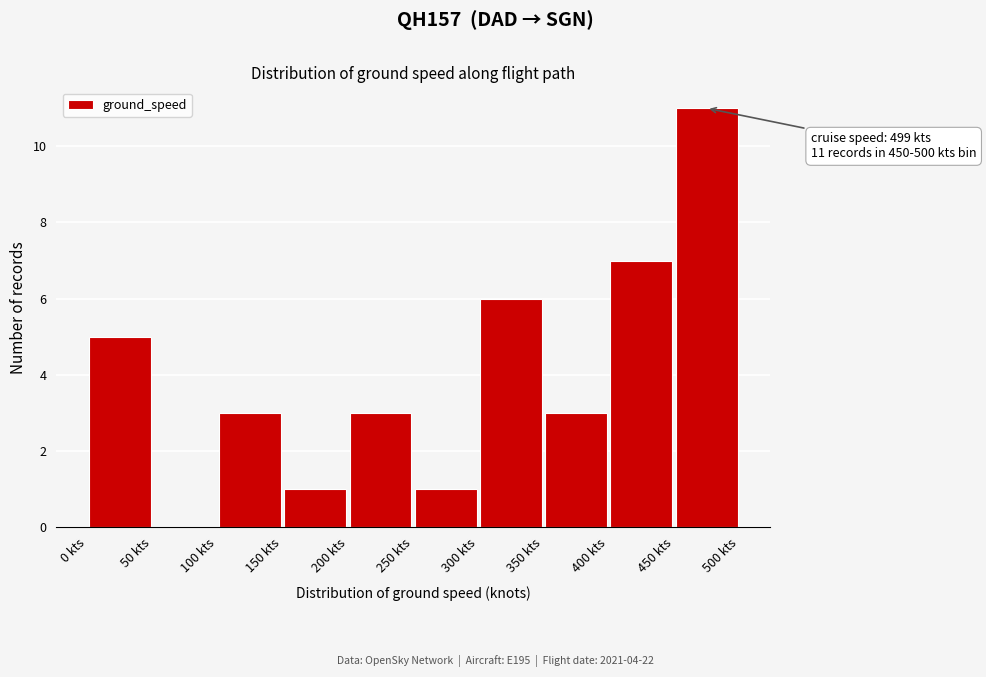

Over which range of the x-axis is the bar tallest?

450 to 500